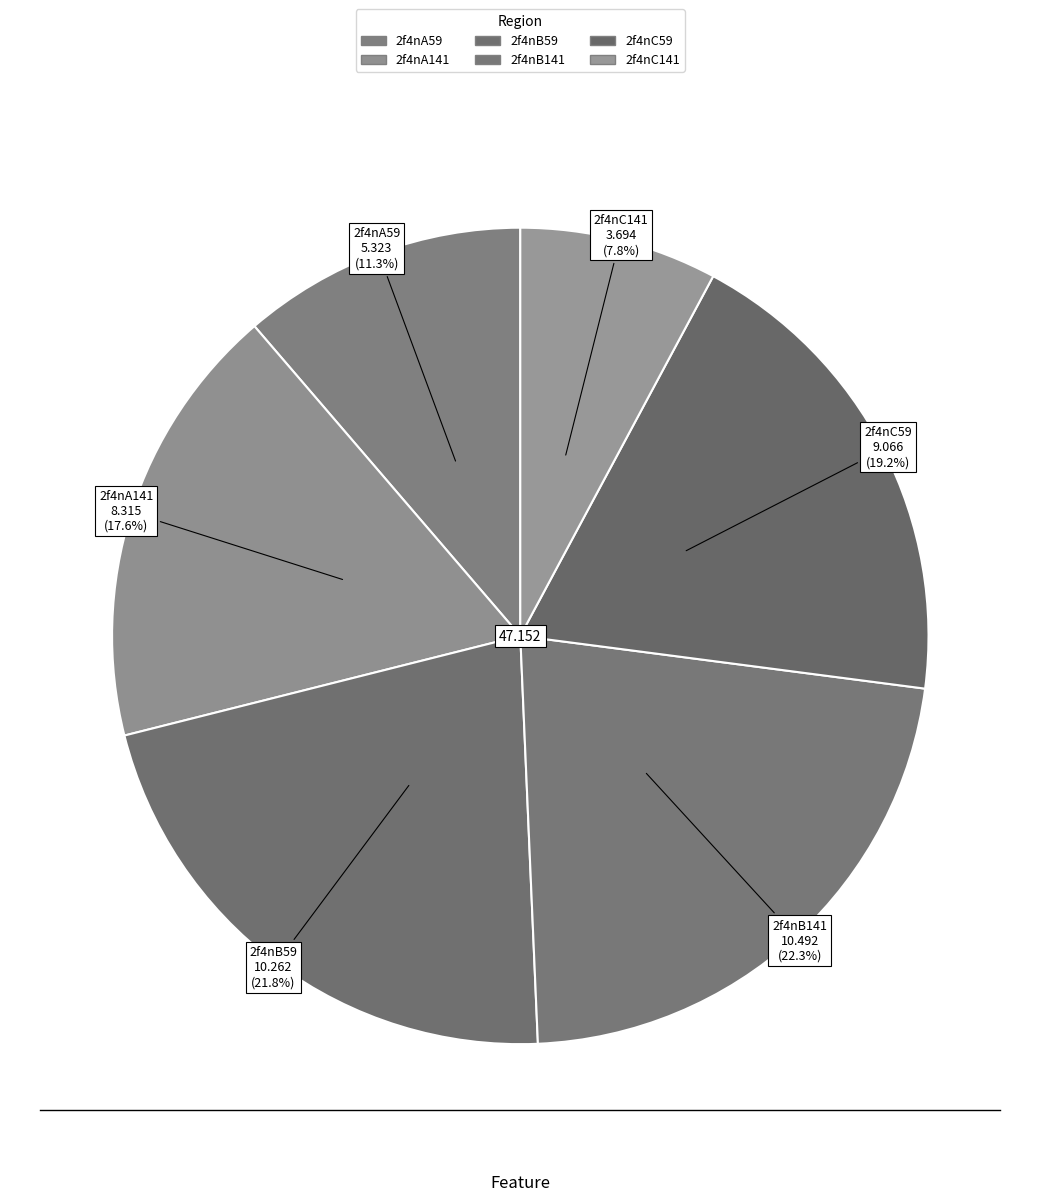

To the nearest percent, what portion does 2f4nC59 represent?

19%